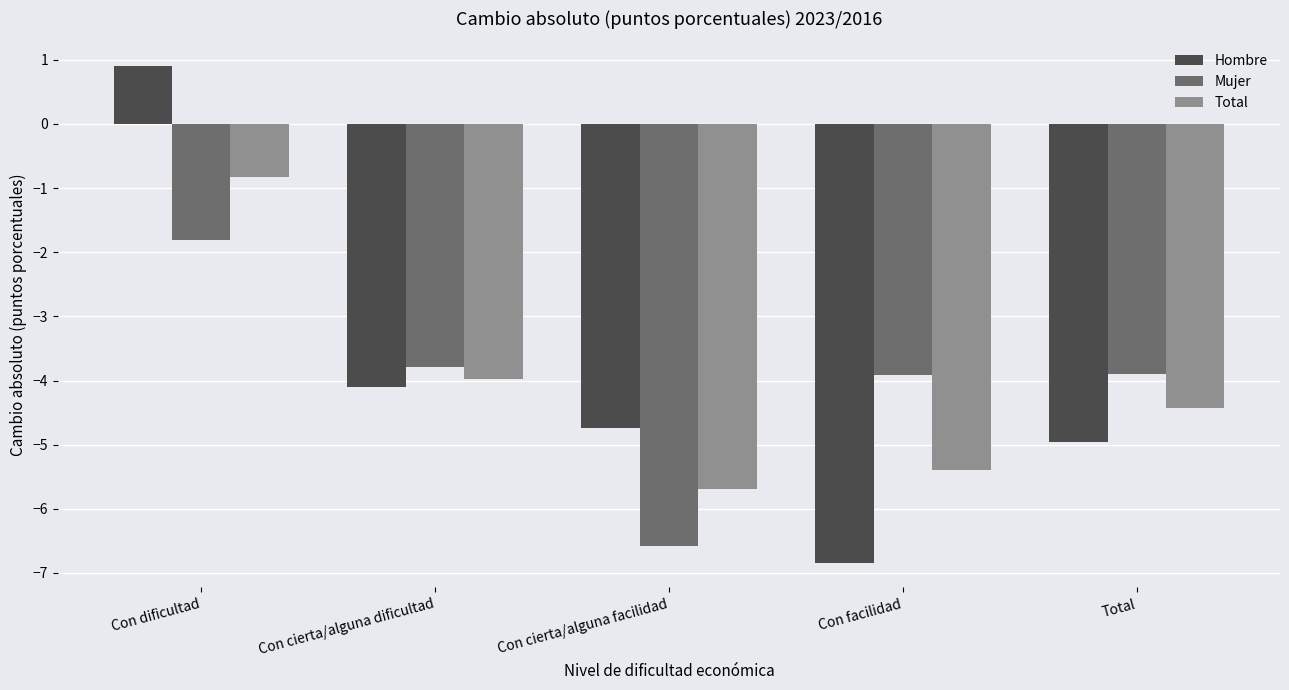

Reading left to right, what are all the values shown in this chart?

Hombre: 0.9	-4.1	-4.7	-6.8	-5.0
Mujer: -1.8	-3.8	-6.6	-3.9	-3.9
Total: -0.8	-4.0	-5.7	-5.4	-4.4